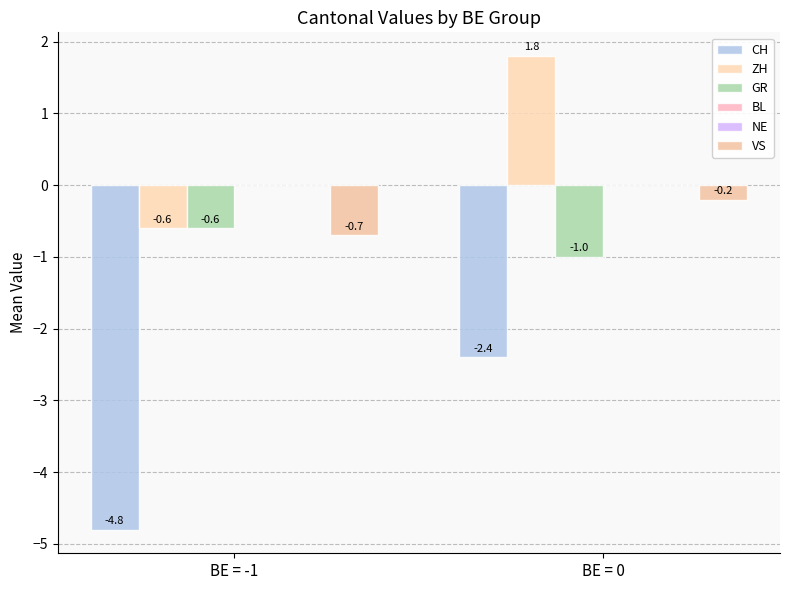

What is the label of the 1st bar from the right?

BE = 0